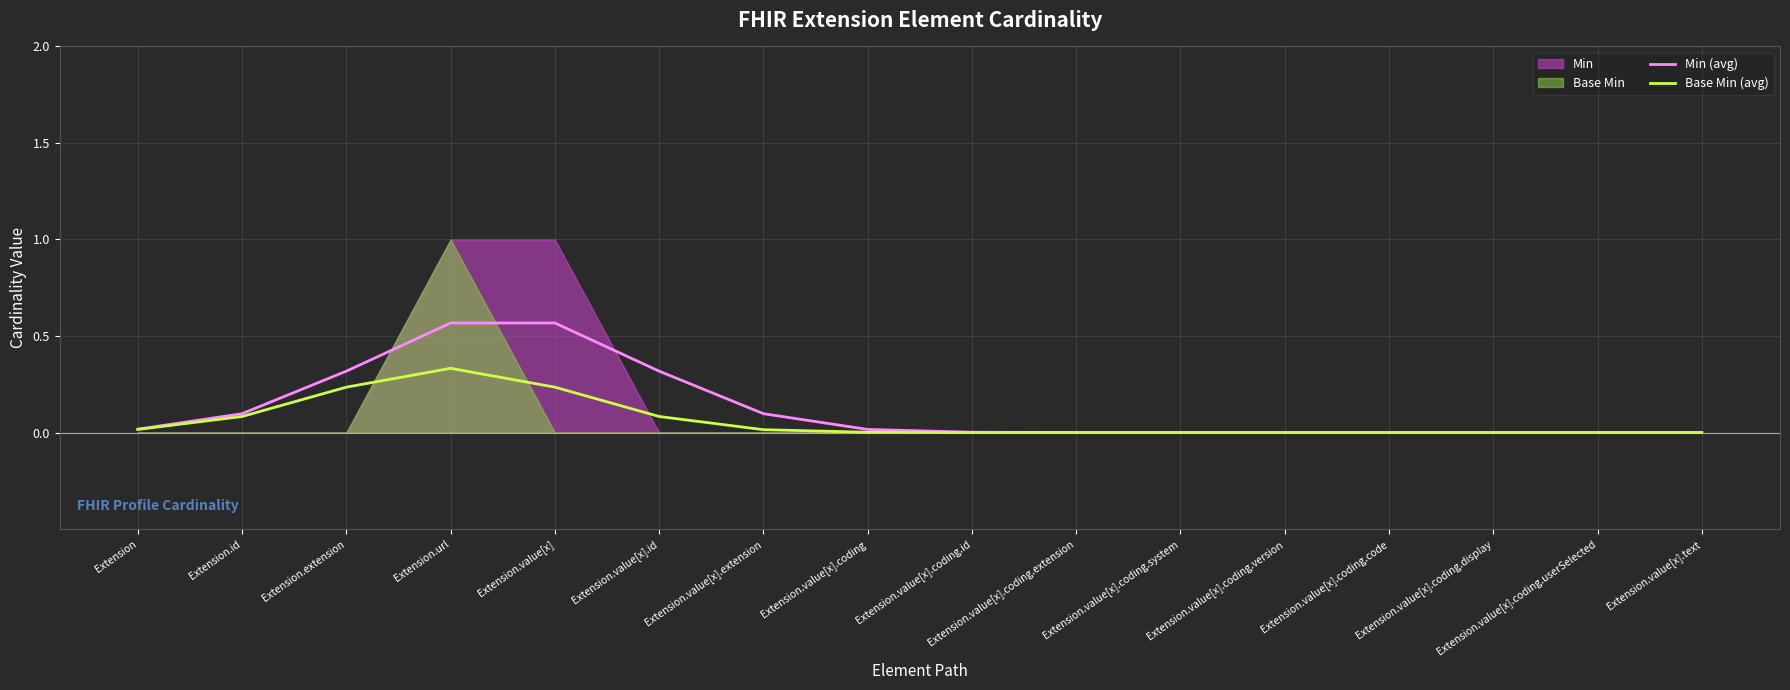

The value of Base Min (avg) at Extension.value[x].coding.version is 0.0. True or false?

True